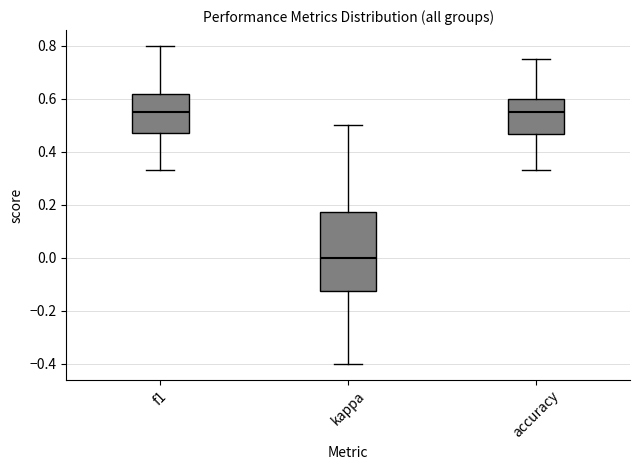

Where does the lower whisker of the box for kappa end on the y-axis? The values are not printed on the chart, so give them approximately, as read against the axis.

-0.40